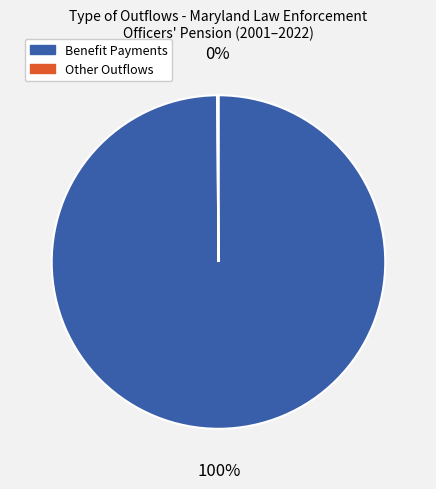

Is there a majority slice in this chart?

Yes